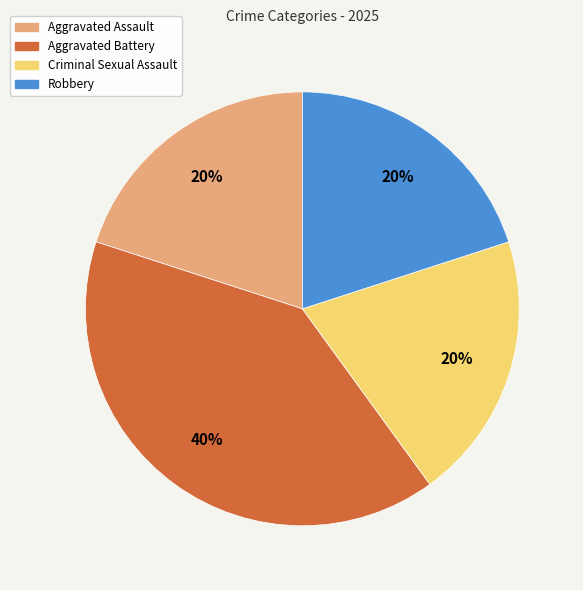

What is the ratio of the value at Aggravated Battery to the value at Aggravated Assault?

2.0